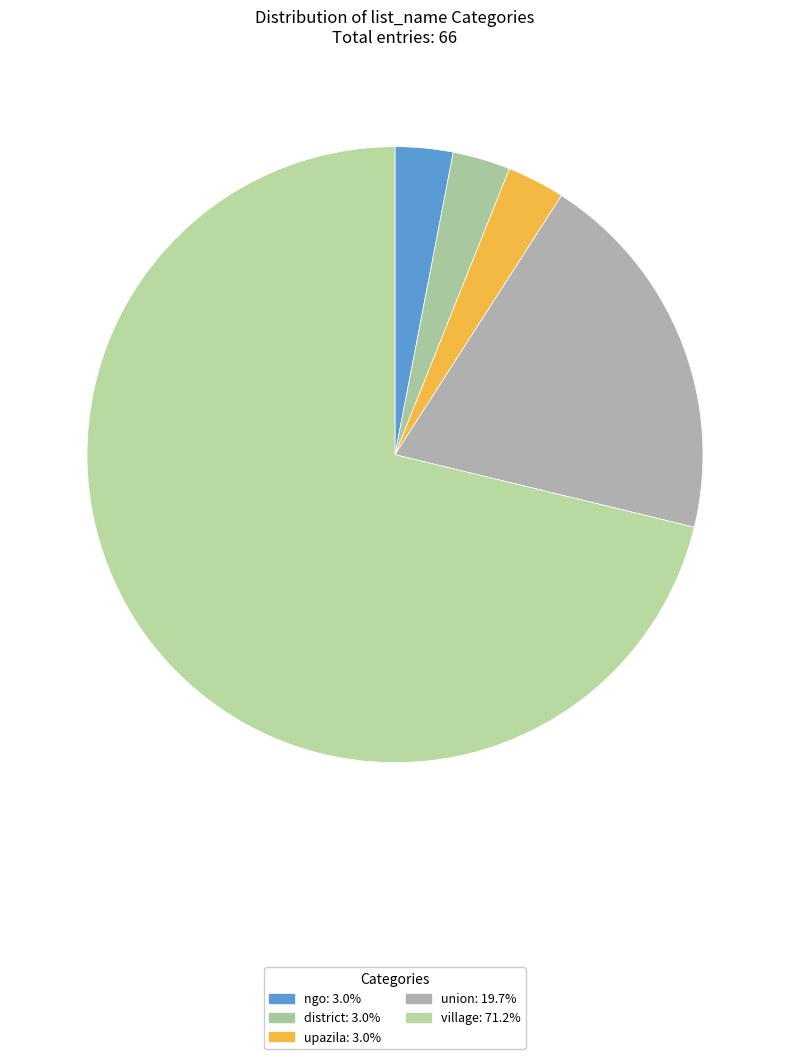

How many slices are in this pie chart?

5